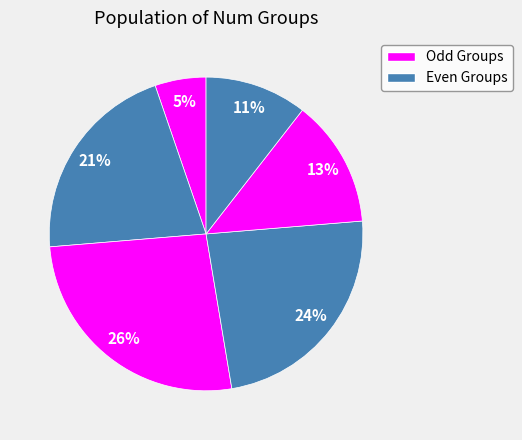

How many slices are in this pie chart?

6